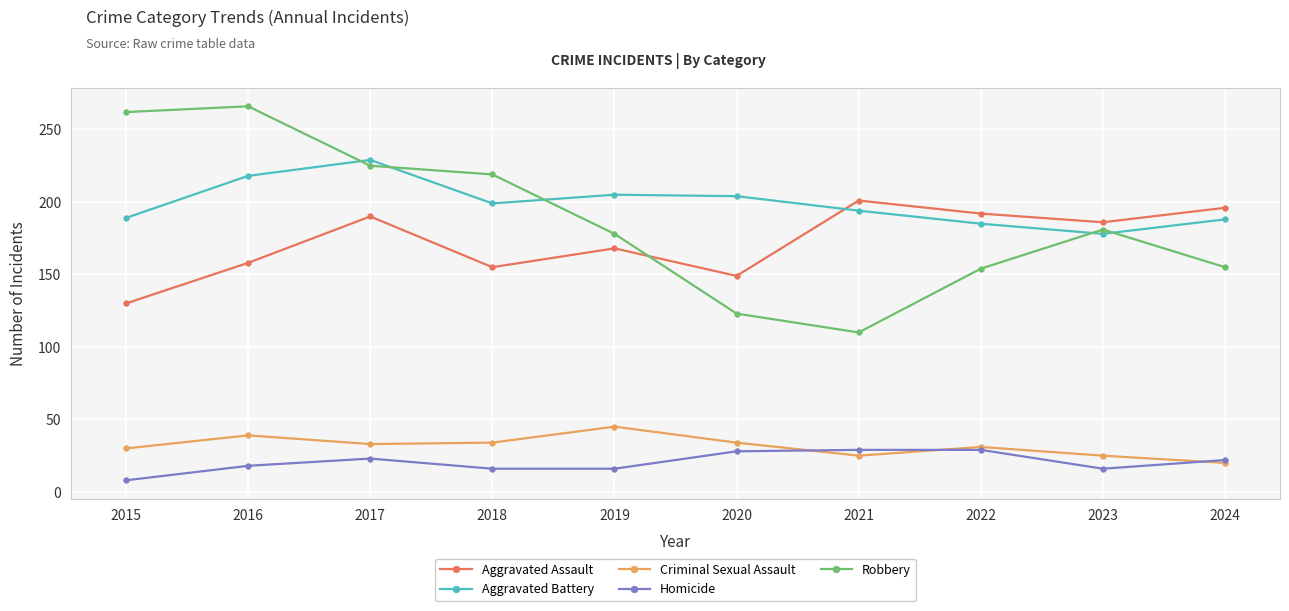

What is the value of the Homicide point at the 5th from the left?

16